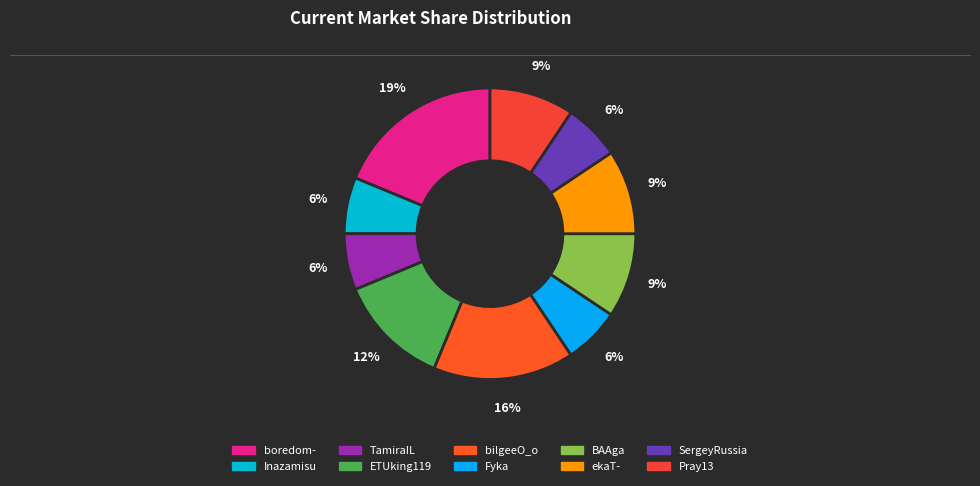

Which category has the biggest portion of the pie?

boredom-